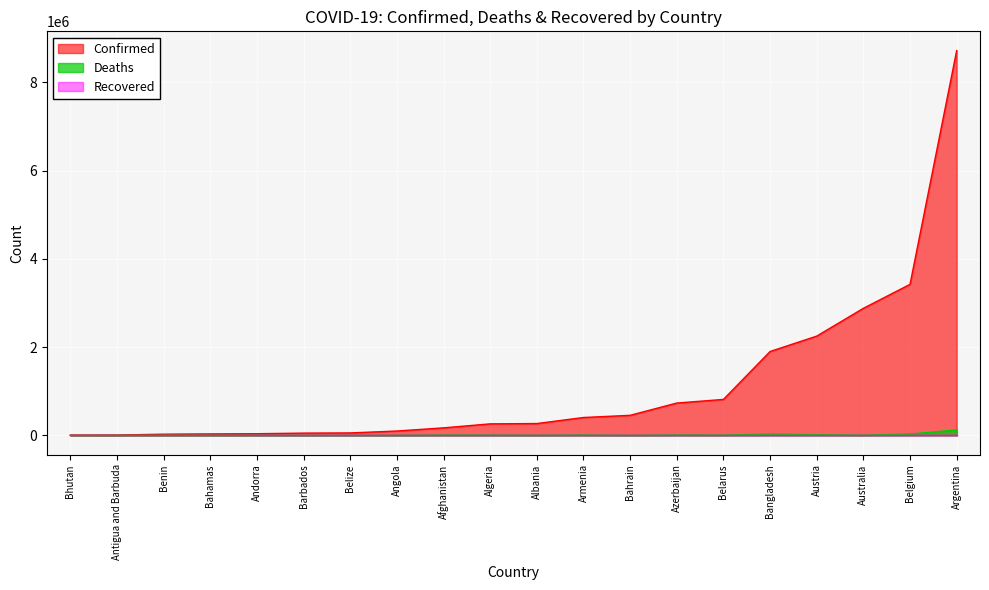

What is the sum of all Deaths values?

247582